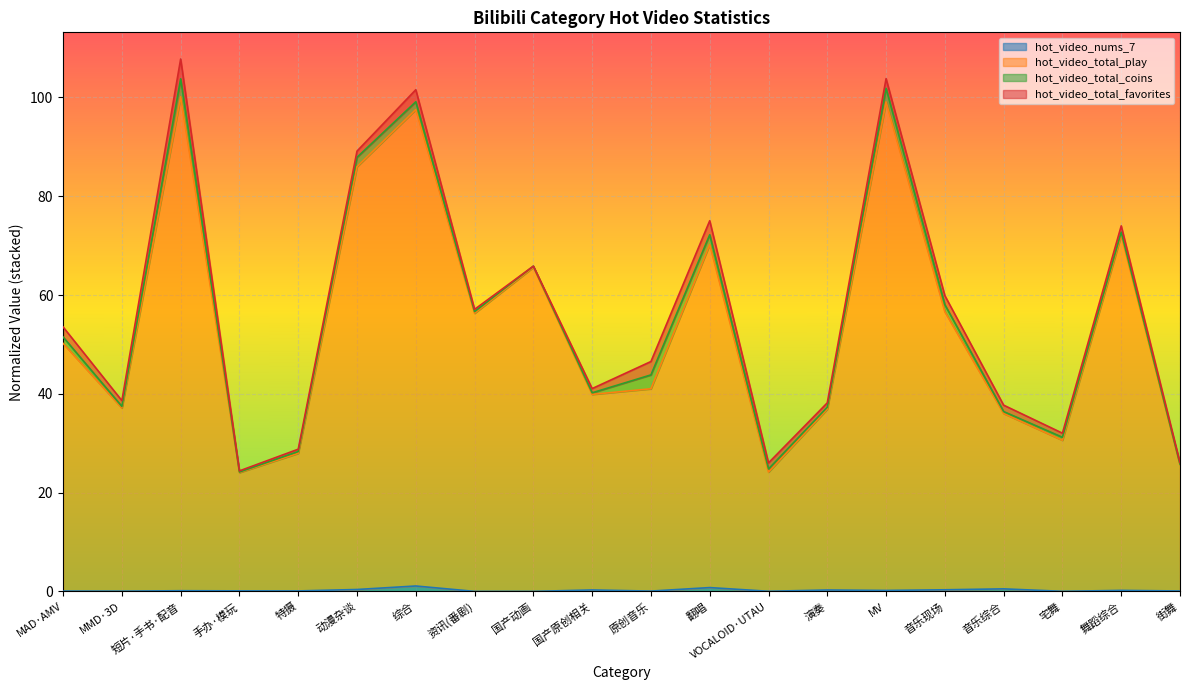

Does the chart display data point markers on the line(s)?

No